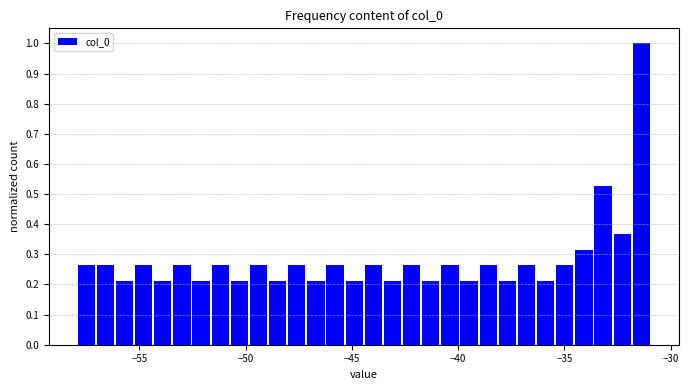

Read against the x-axis, roughly where is the centre of the tallest bar?

-31.5